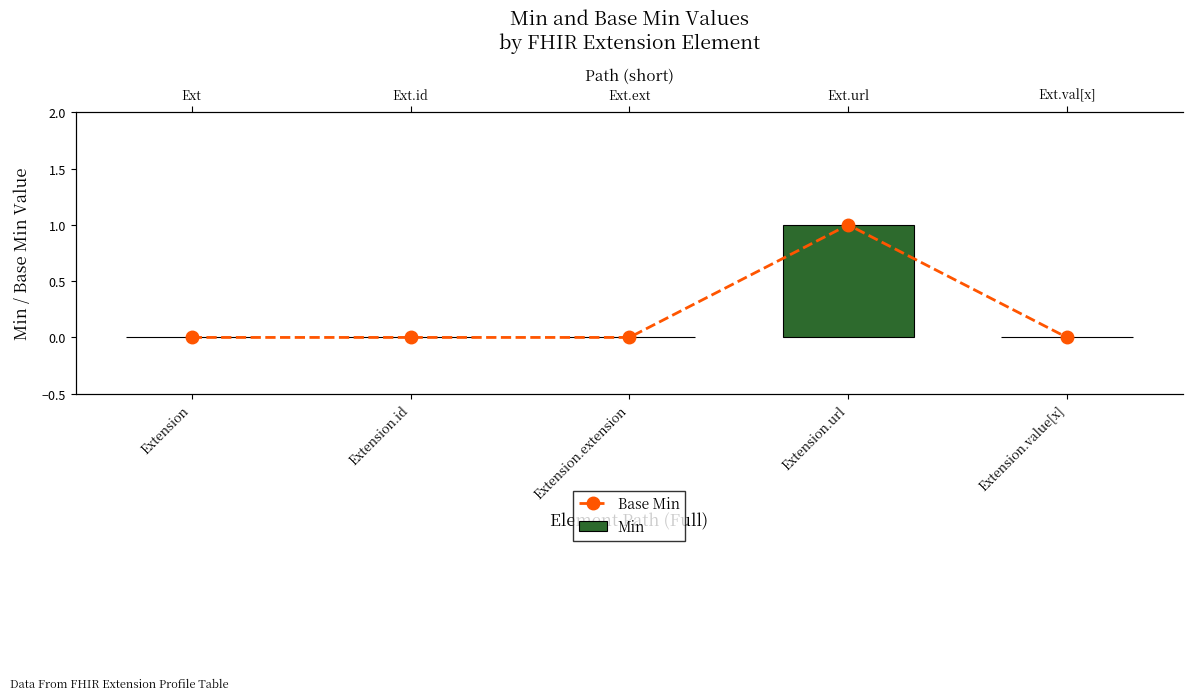

Is the value of Min at Extension.extension greater than the value of Base Min at Extension.extension?

No